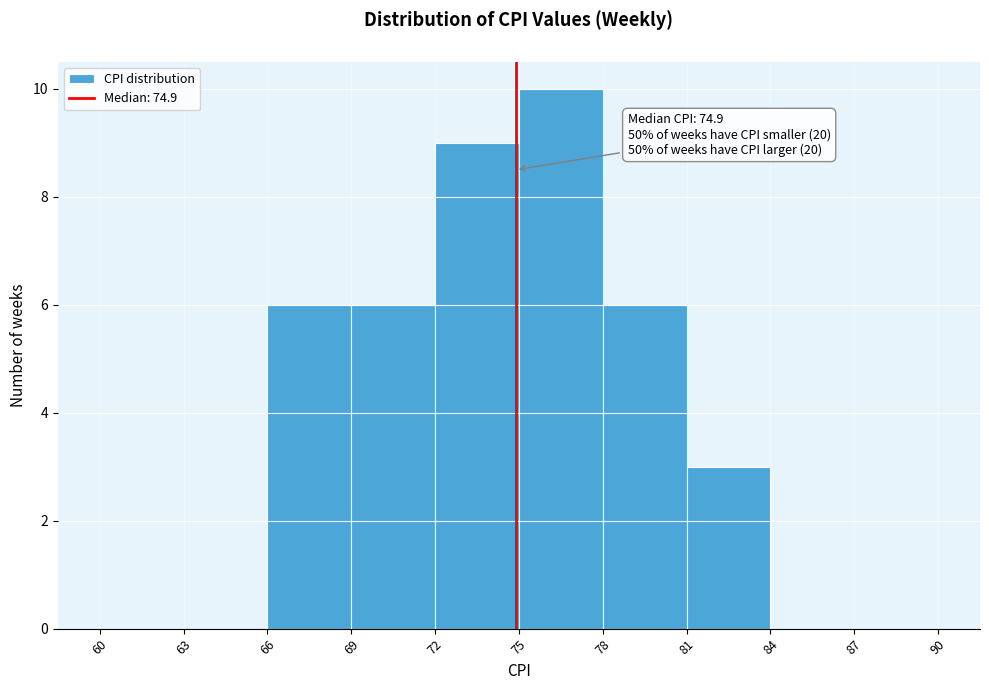

Which range on the x-axis has the tallest bar?

75 to 78